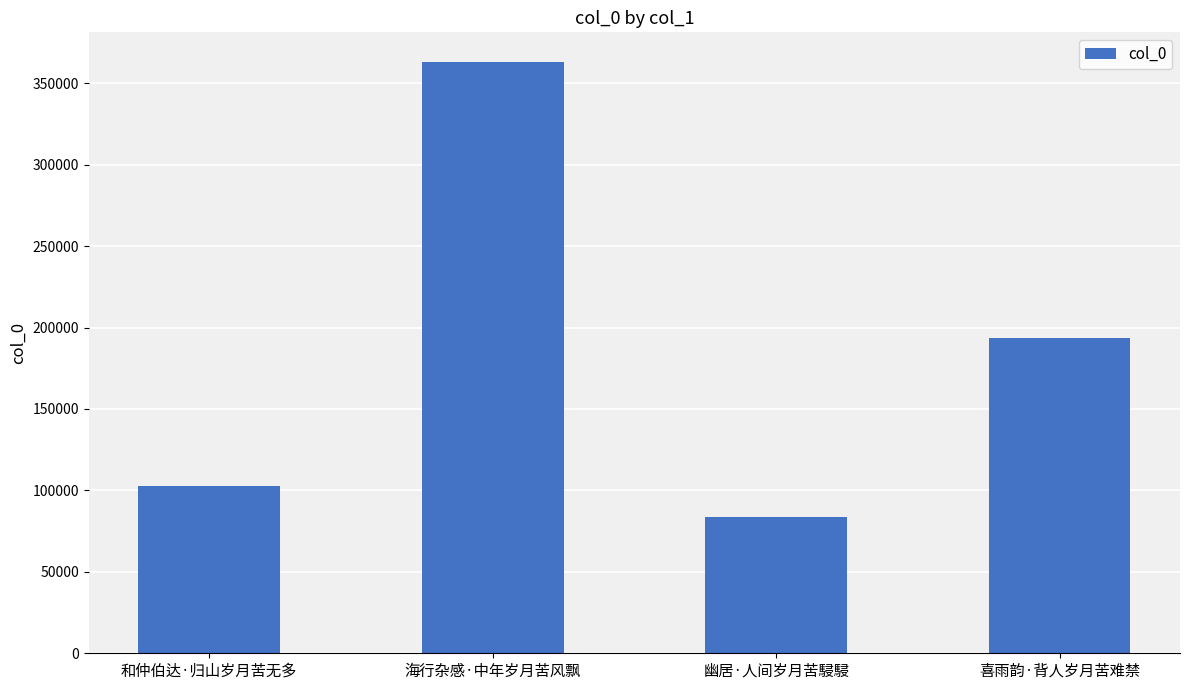

List the labels in order of value, largest first.

海行杂感·中年岁月苦风飘, 喜雨韵·背人岁月苦难禁, 和仲伯达·归山岁月苦无多, 幽居·人间岁月苦駸駸